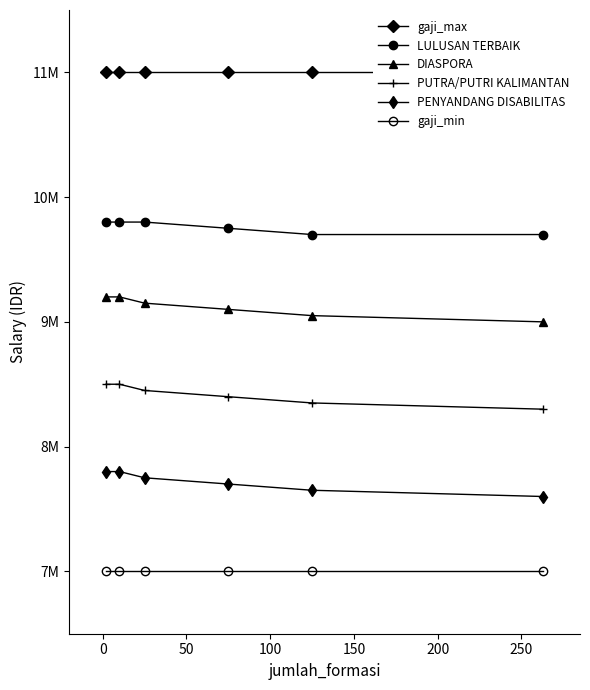

True or false: gaji_max and LULUSAN TERBAIK intersect in this chart.

False